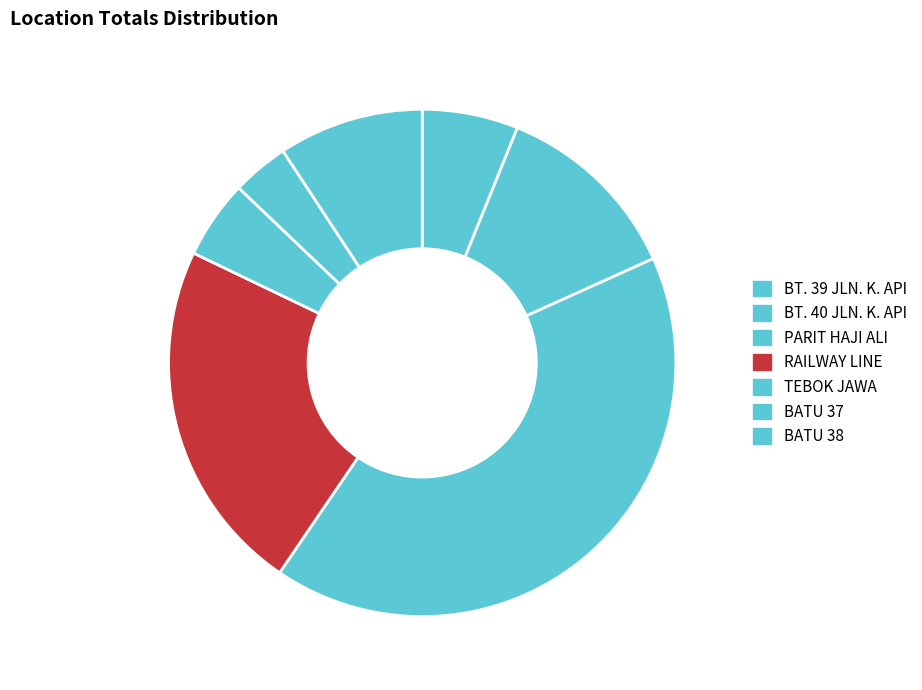

How much of the chart is everything except PARIT HAJI ALI?

58.8%